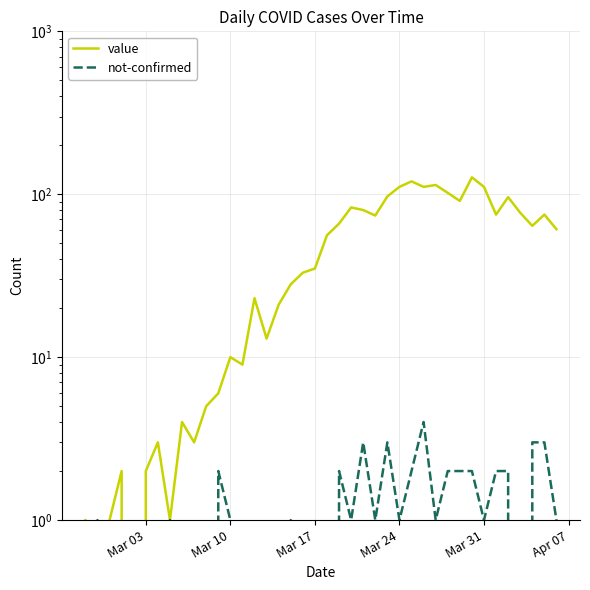

How many lines are shown in the chart?

2